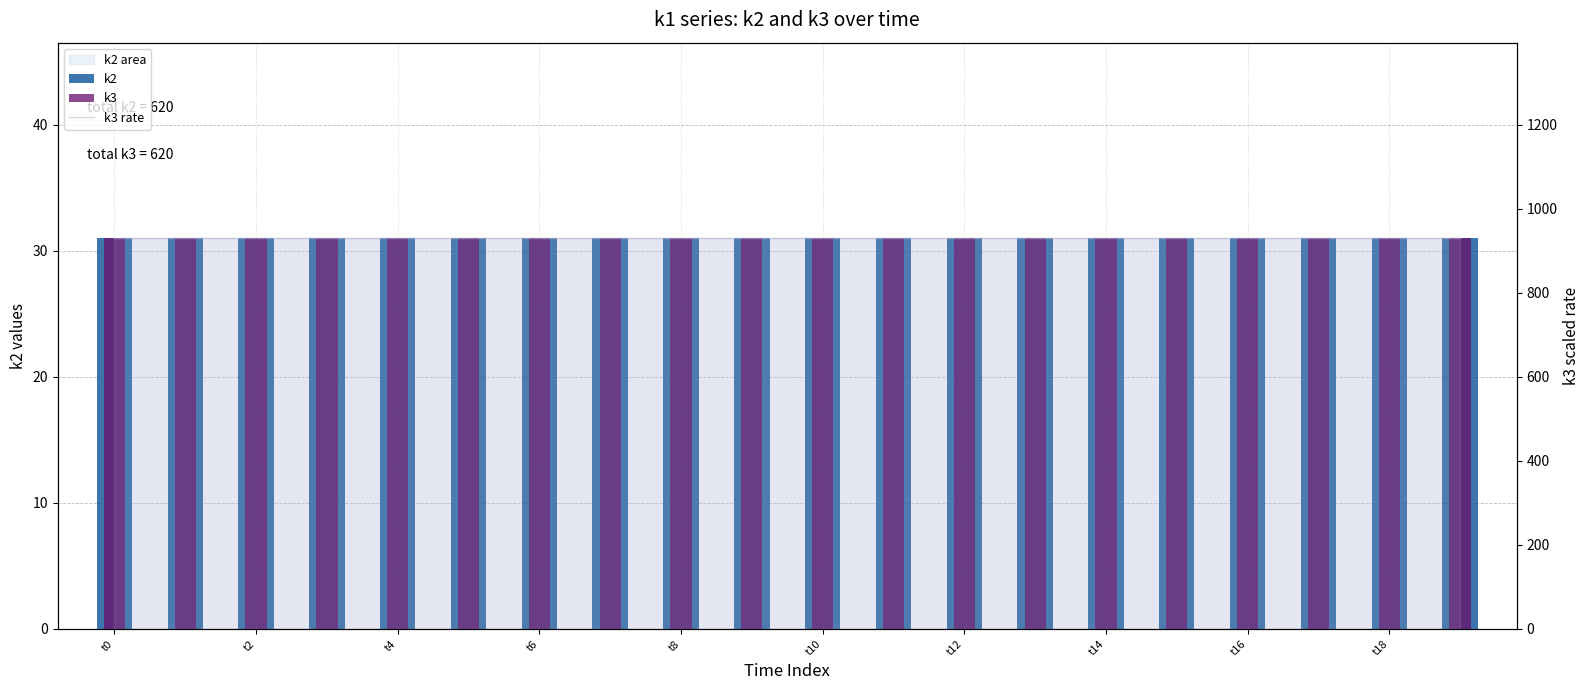

What is the highest value of the k3 rate series?

930